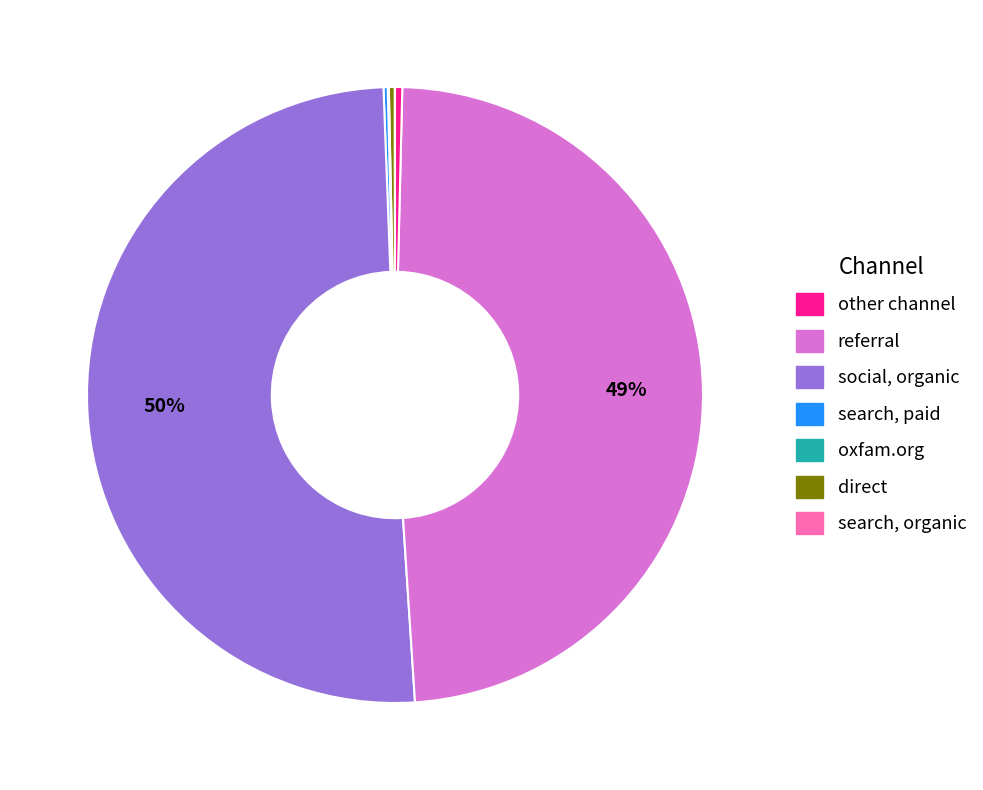

To the nearest percent, what is the average slice percentage?

14%